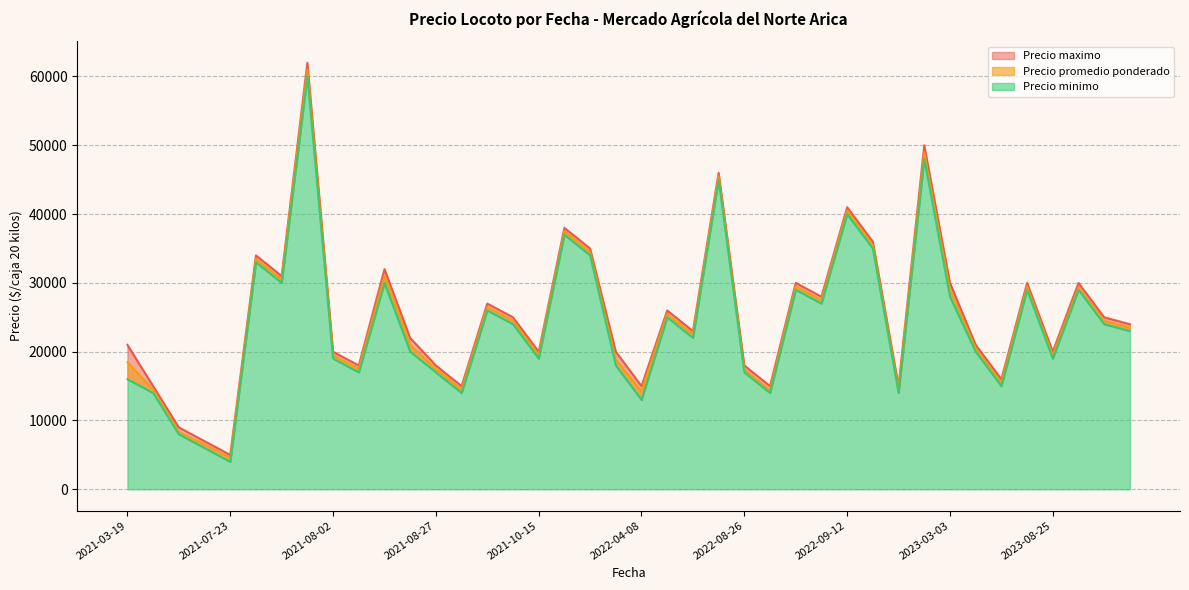

Rank the series by their average value, from highest to lowest.

Precio maximo, Precio promedio ponderado, Precio minimo